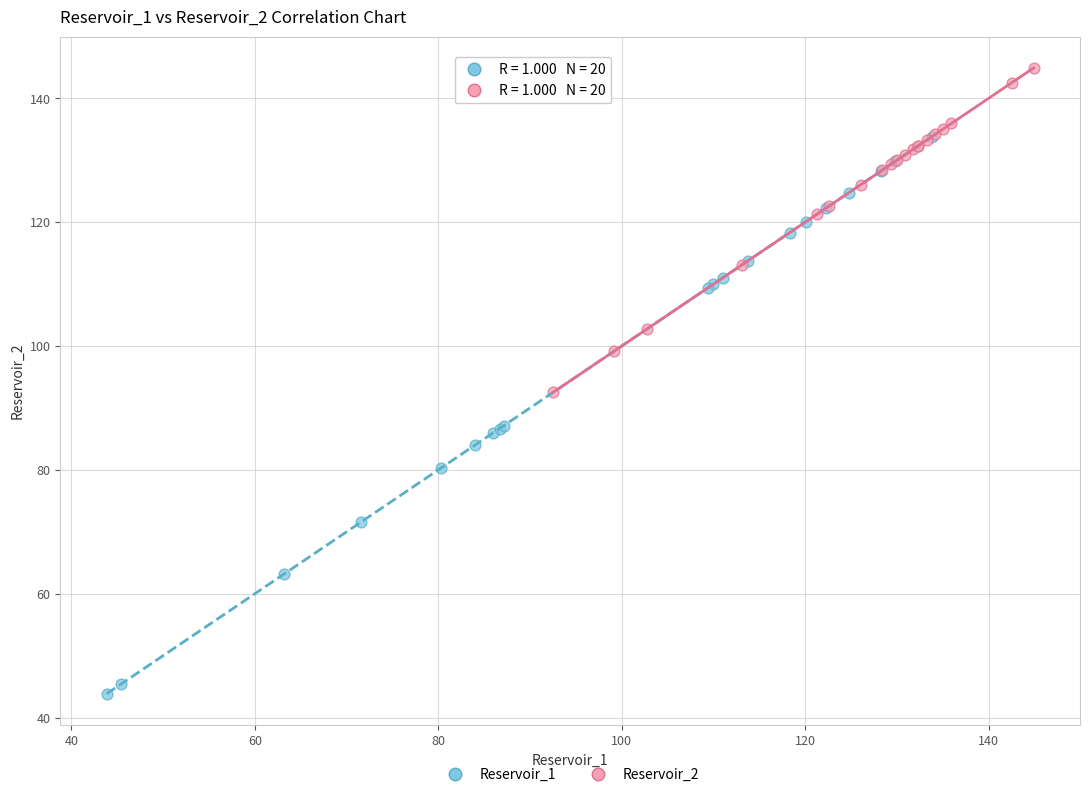

What are all the series names shown in the legend?

Reservoir_1, Reservoir_2